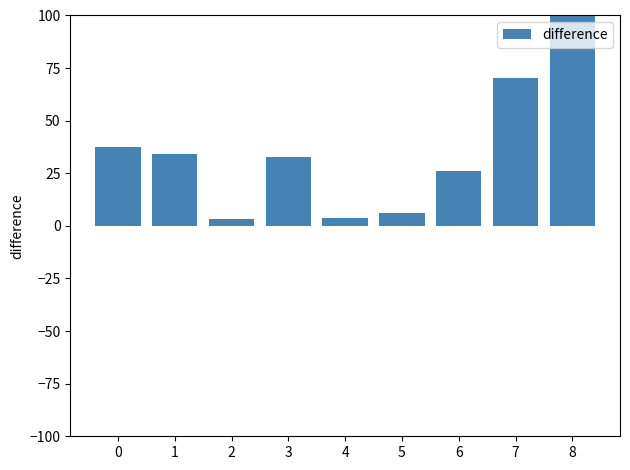

How many series are shown in this chart?

1